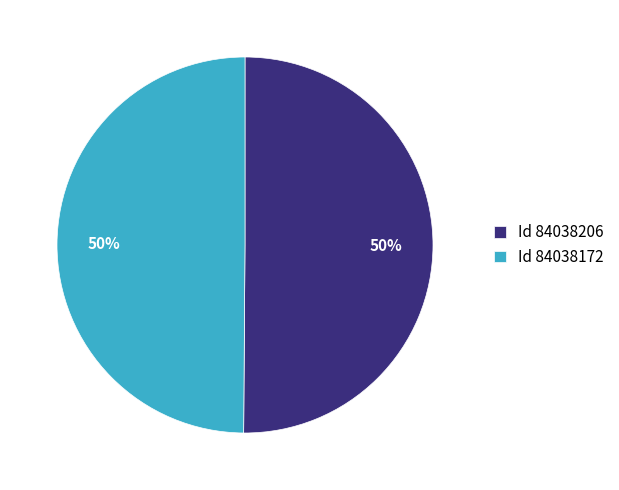

True or false: Id 84038172 accounts for 50% of the total.

True